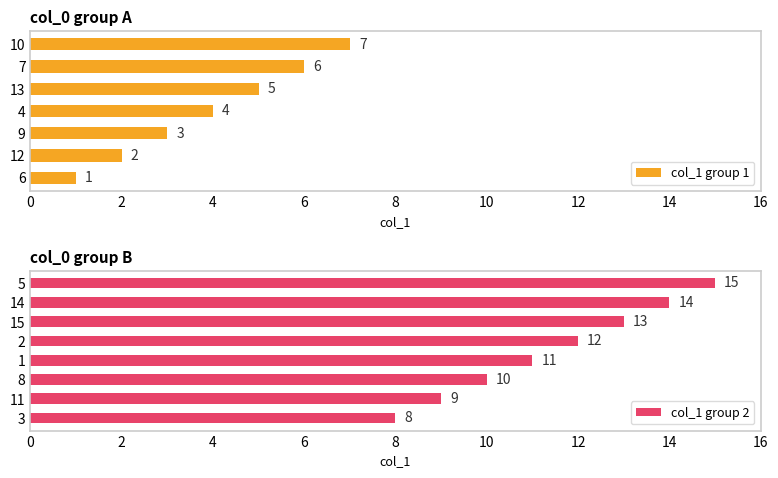

What is the average value?

8